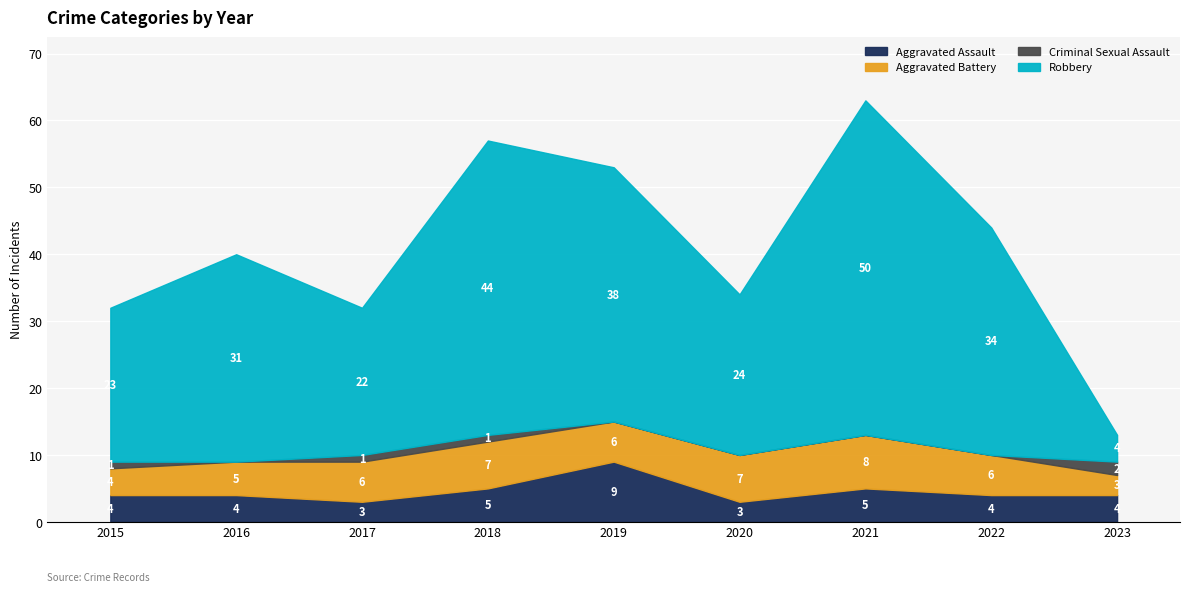

At how many categories does at least one series exceed 21?

8